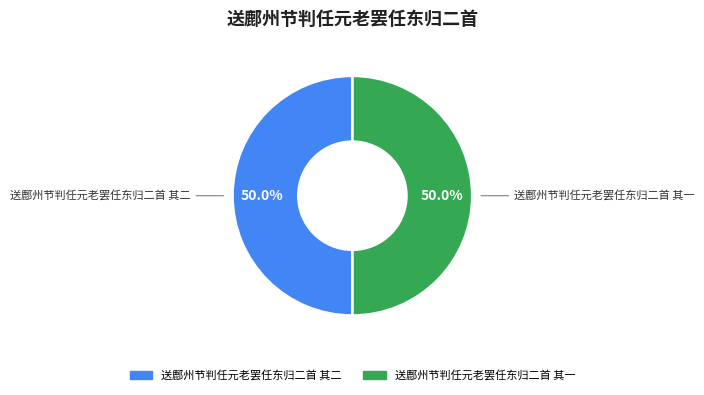

What is the ratio of the value at 送鄜州节判任元老罢任东归二首 其二 to the value at 送鄜州节判任元老罢任东归二首 其一?

1.0